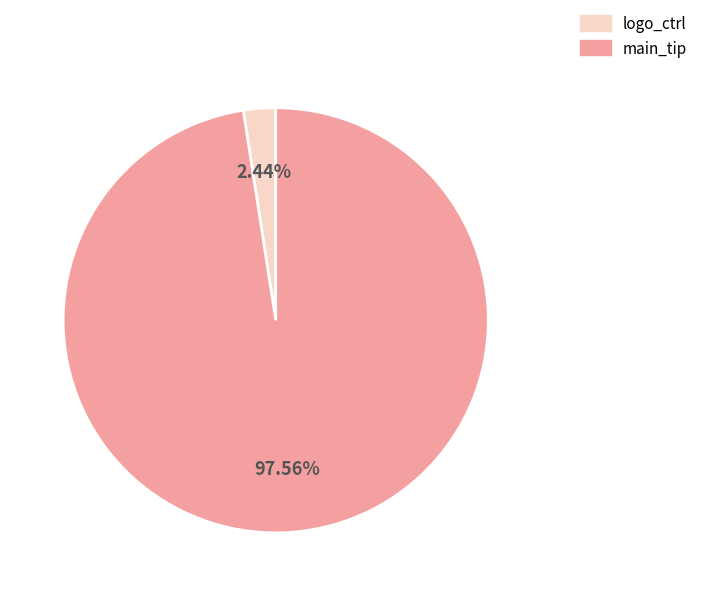

Is the sum of logo_ctrl and main_tip greater than half?

Yes